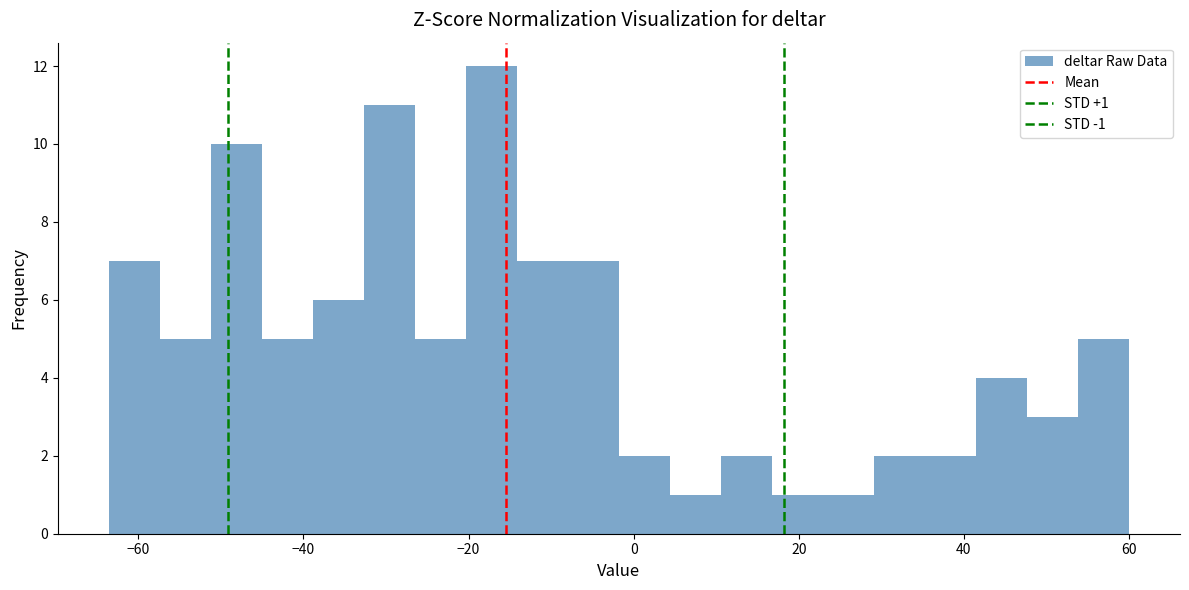

Around what value on the x-axis is the tallest bar? Give the approximate position of its centre, as read against the axis.

-18